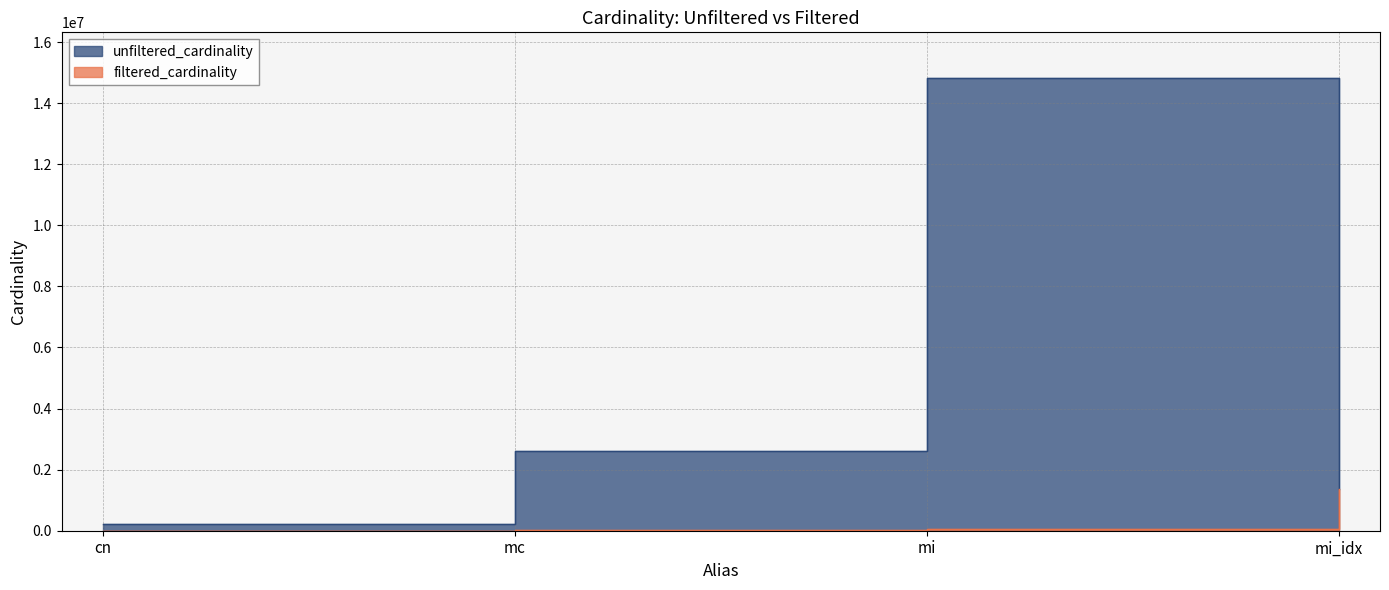

What is the label of the 2nd point from the left?

mc